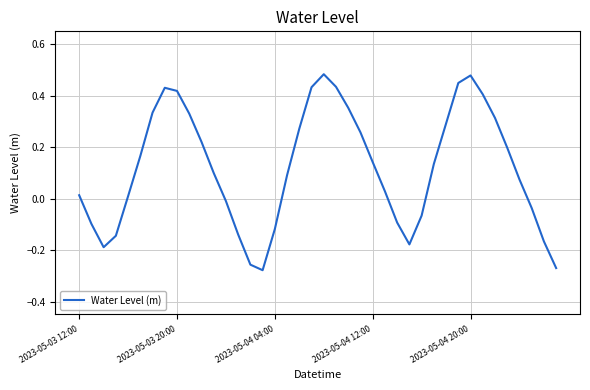

What is the difference between the maximum and minimum values?

0.8